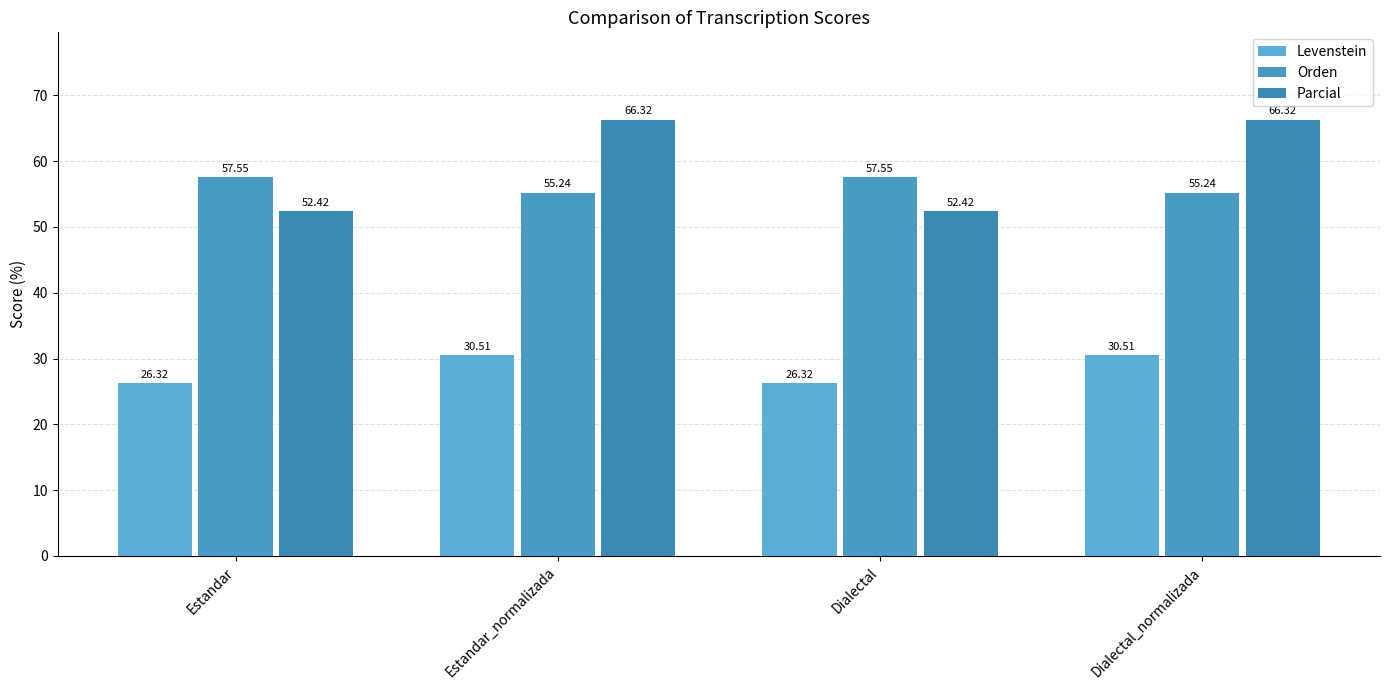

Reading left to right, what are all the values shown in this chart?

Levenstein: 26.3	30.5	26.3	30.5
Orden: 57.5	55.2	57.5	55.2
Parcial: 52.4	66.3	52.4	66.3